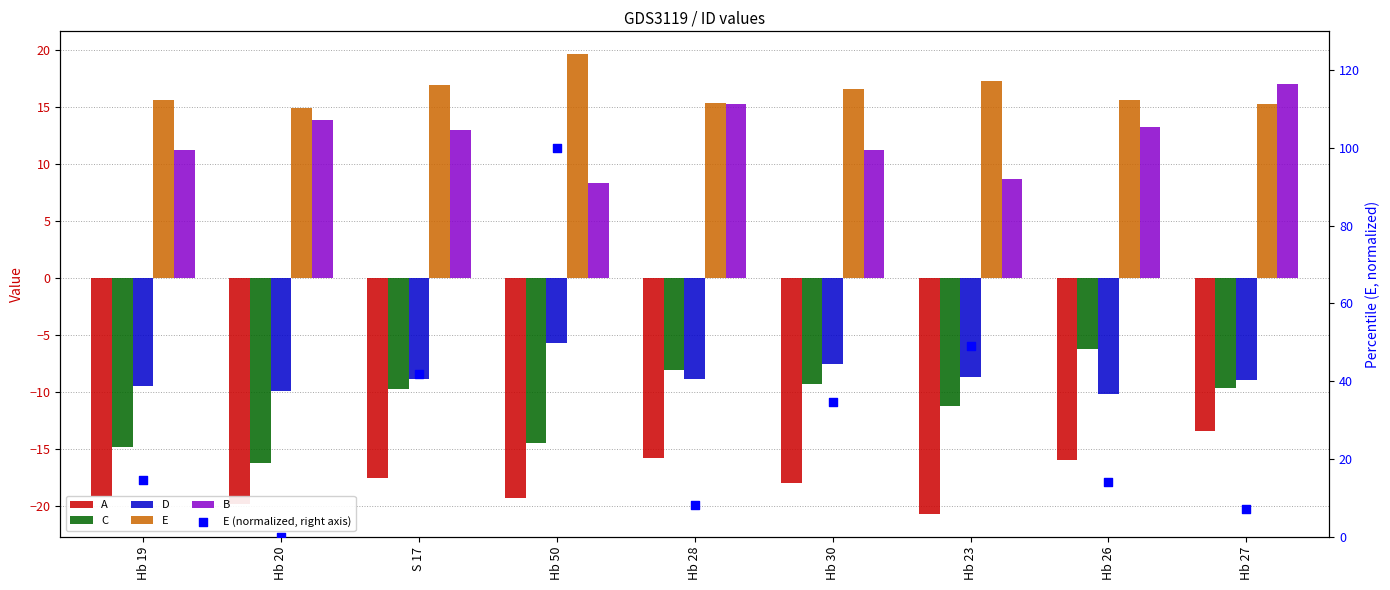

Is the value of C at Hb 19 greater than the value of E at Hb 27?

No